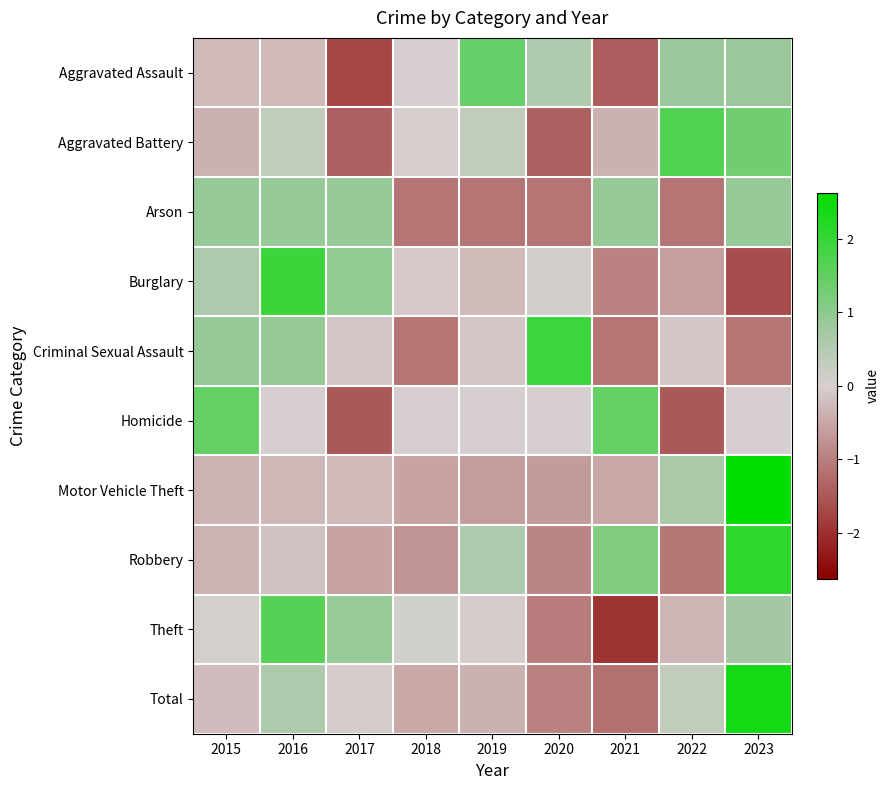

What is the smallest value displayed?

-2.0